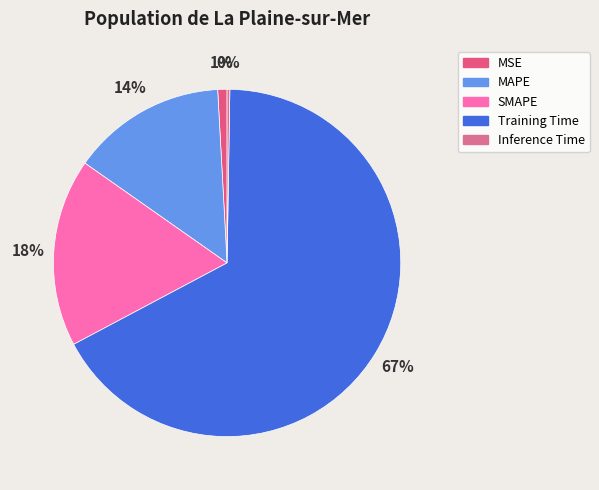

What is the largest slice in the pie chart?

Training Time